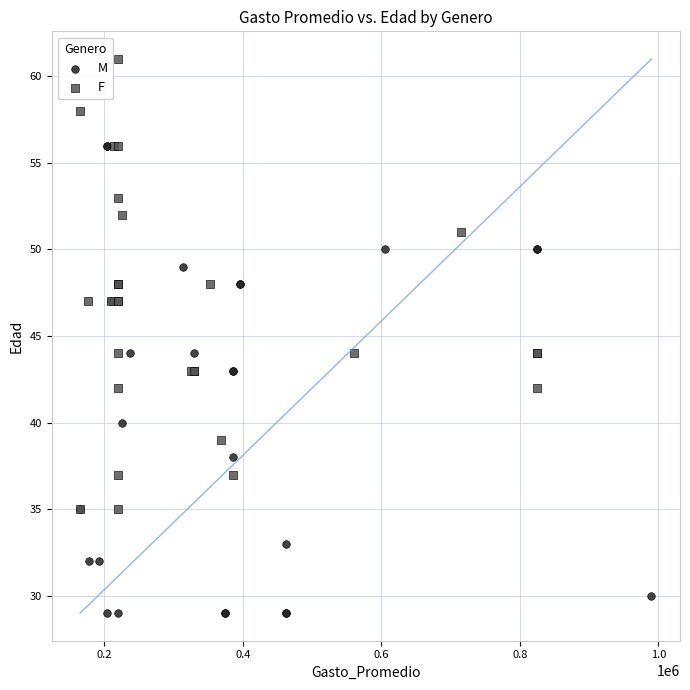

Which series reaches the maximum Y coordinate?

F